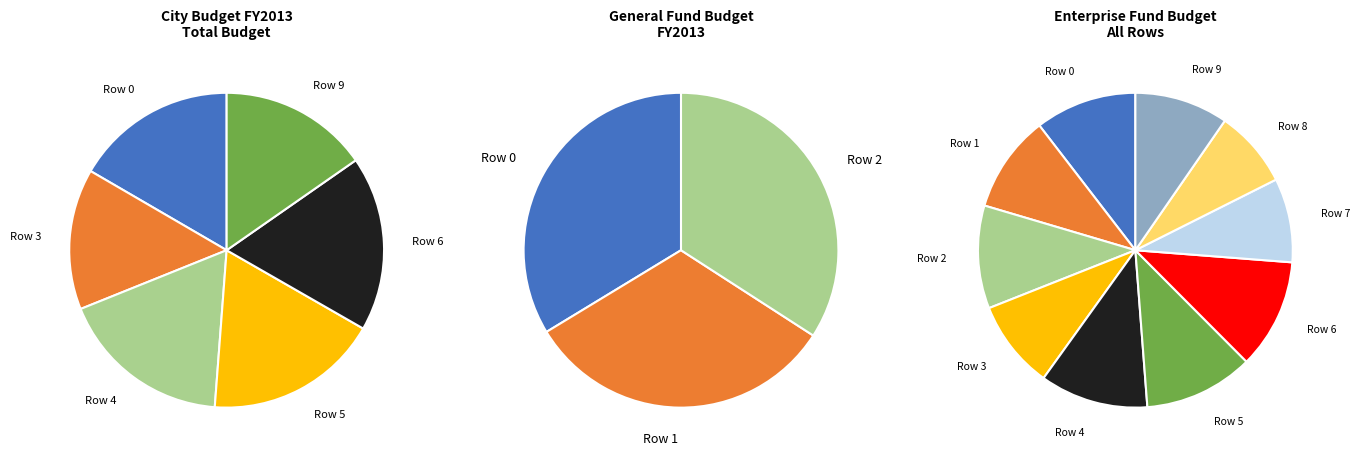

To the nearest percent, what portion does 8 represent?

8%